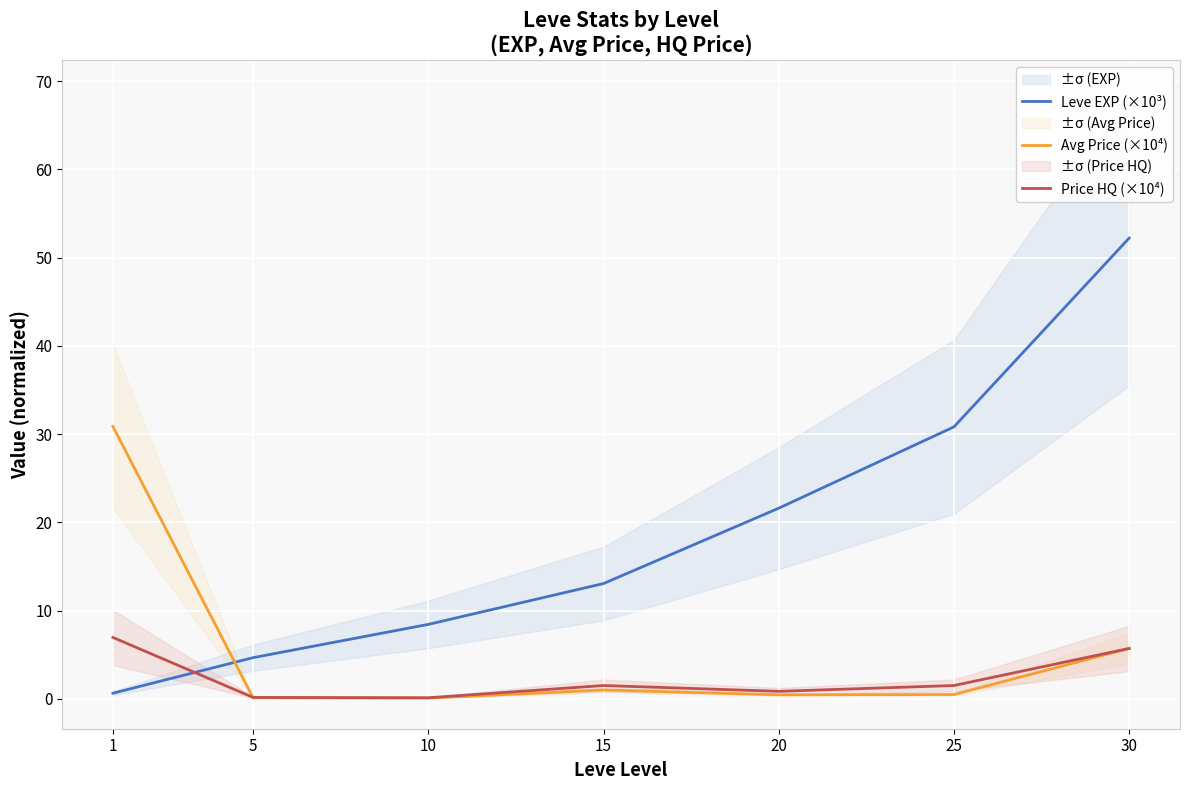

Count the number of categories in the chart.

7